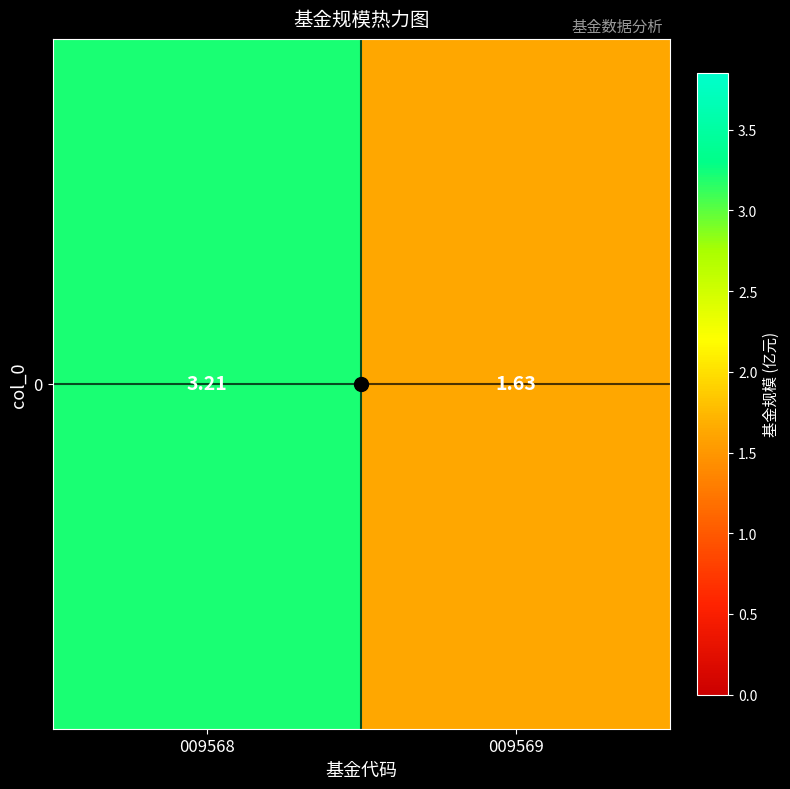

How many distinct data groups are displayed?

1